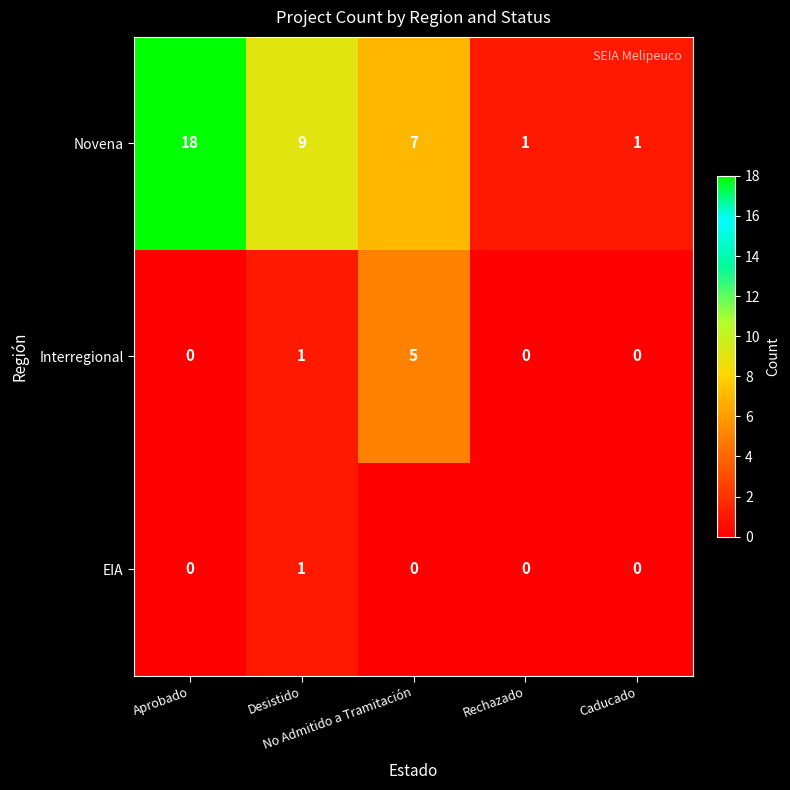

What is the difference between the highest and lowest values at Desistido?

8